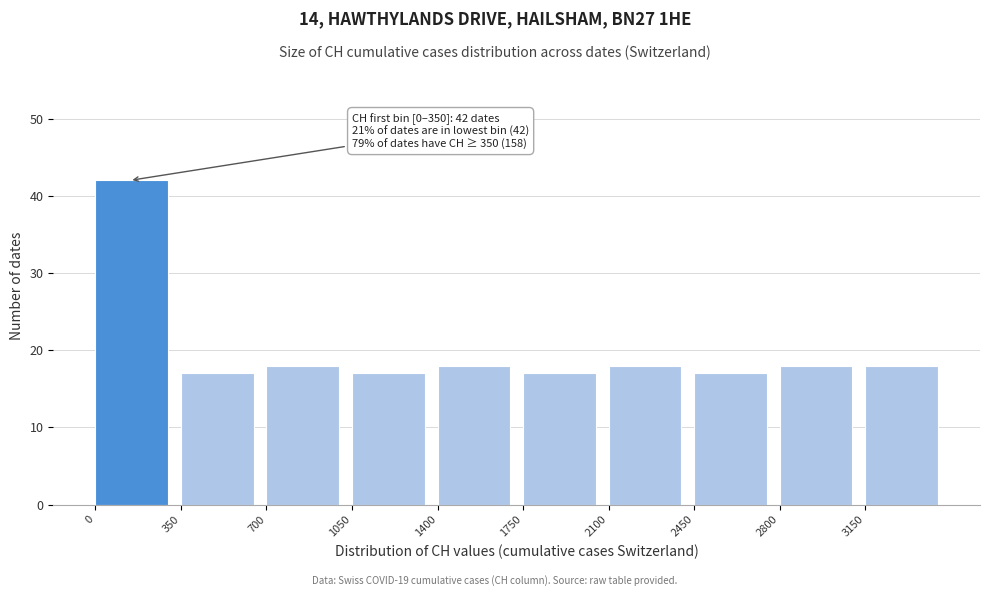

Which range on the x-axis has the tallest bar?

0 to 350